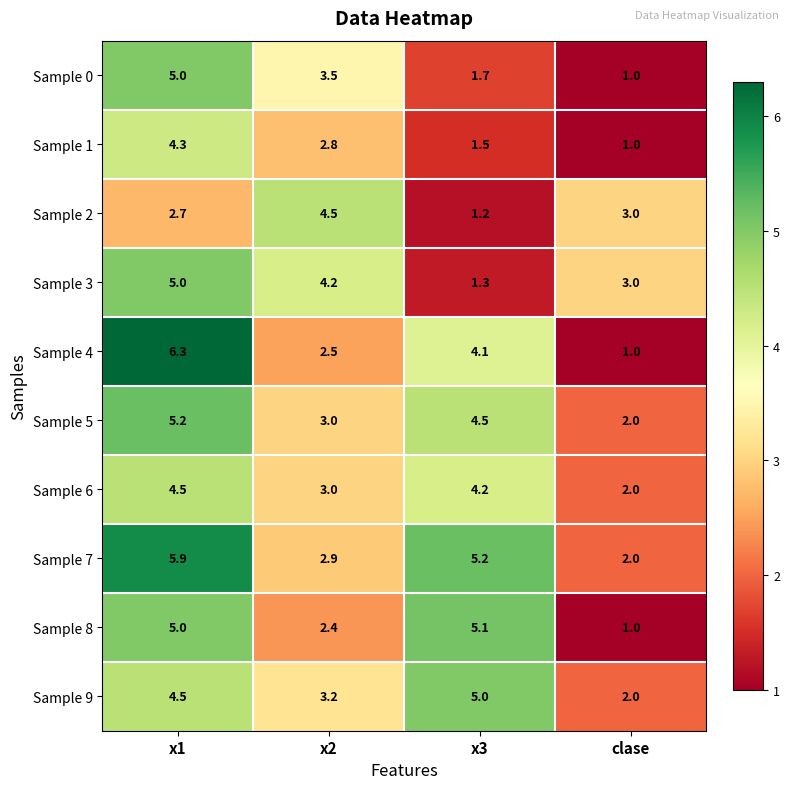

At which category is the sum across all series the highest?

x1